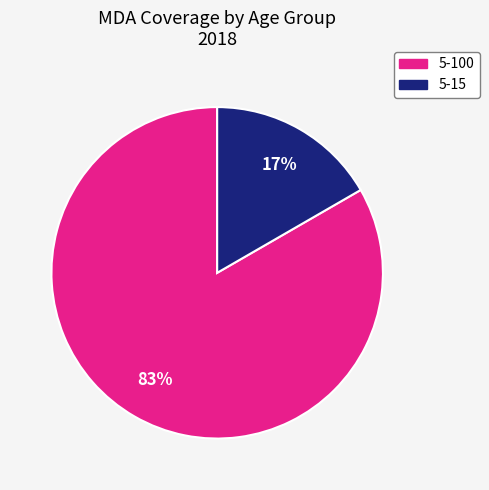

What percentage is the 5-15 slice, to the nearest percent?

17%